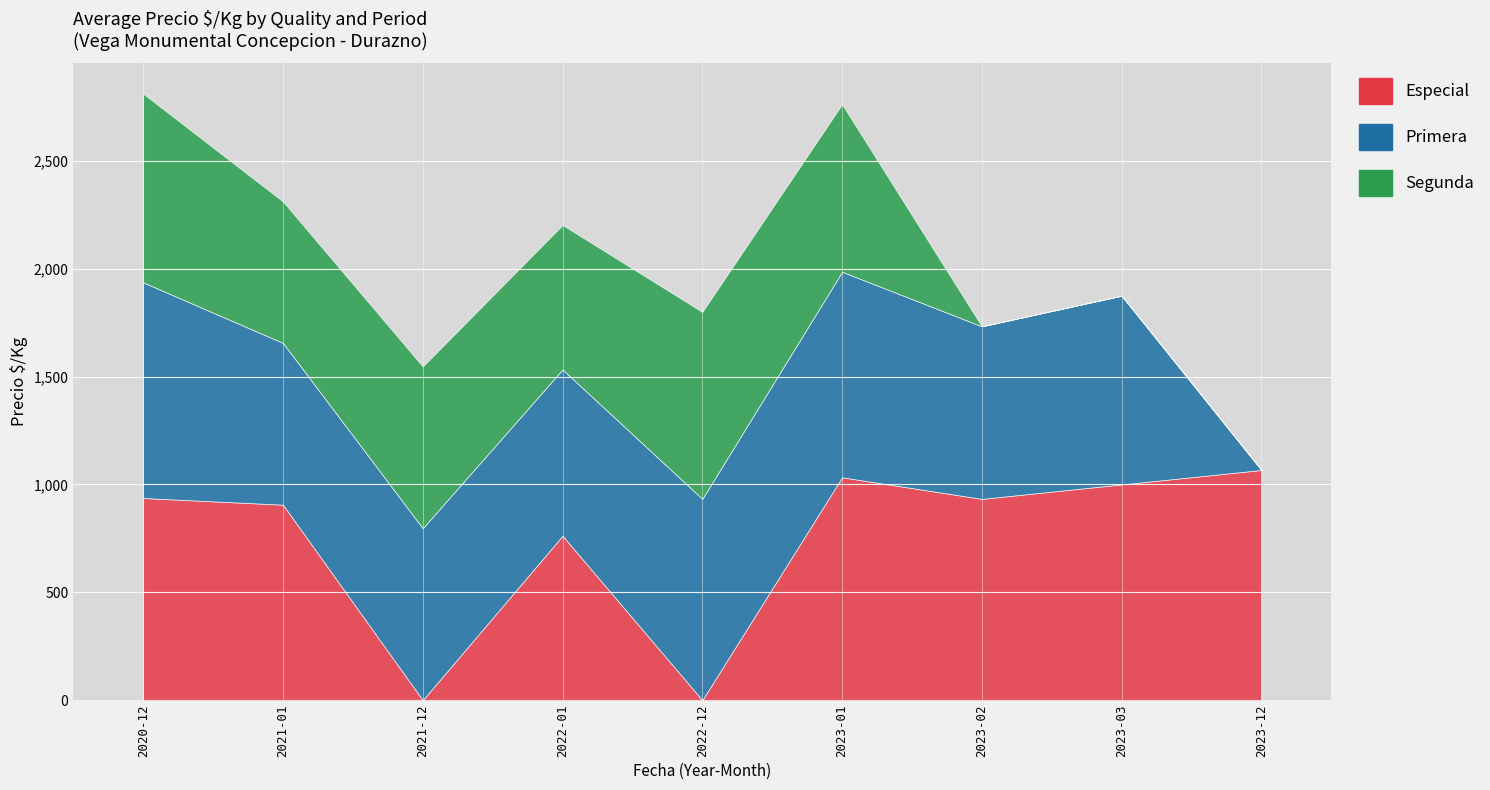

The Especial series shows 906 at 2021-01. True or false?

True